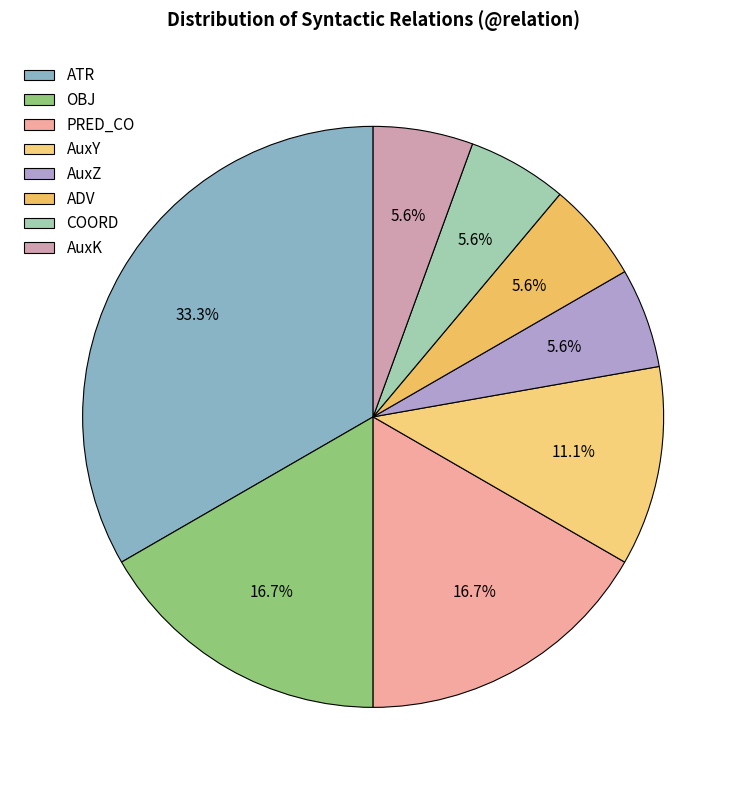

Which category has the smallest portion of the pie?

AuxZ